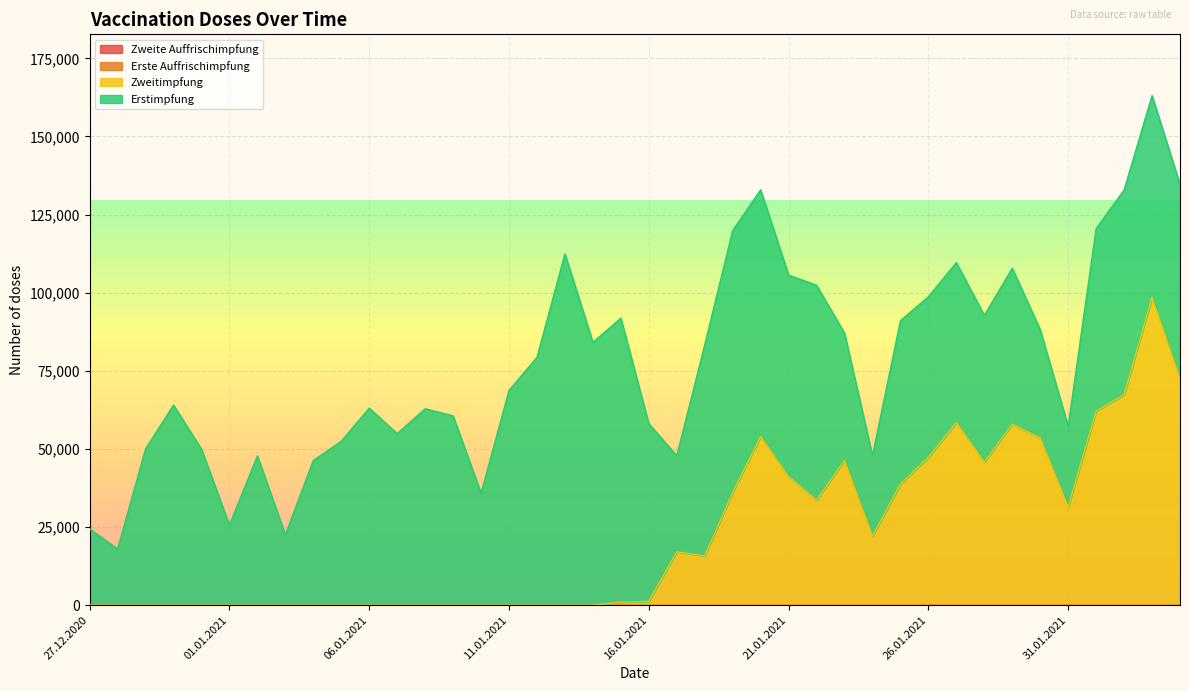

What is the label of the 20th point from the left?

15.01.2021